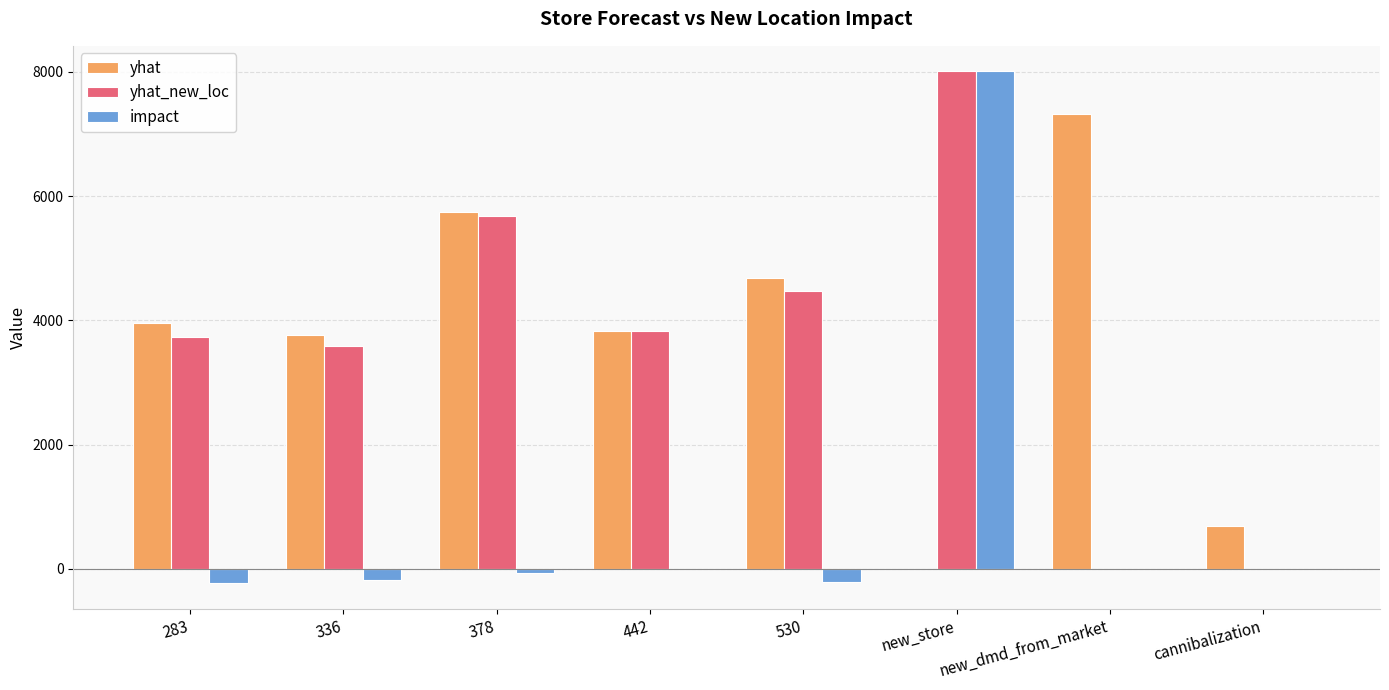

What is the sum of all yhat values?

29993.9